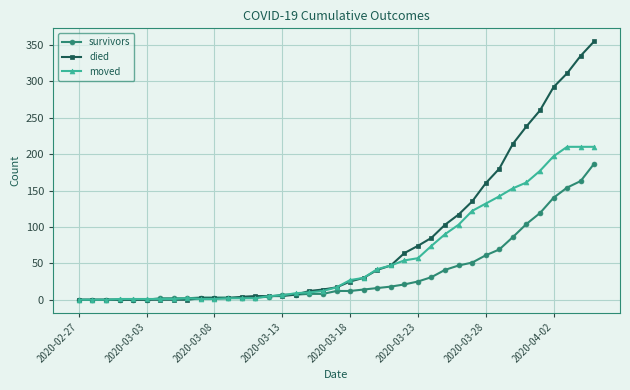

Rank the series by their maximum value, from lowest to highest.

survivors, moved, died